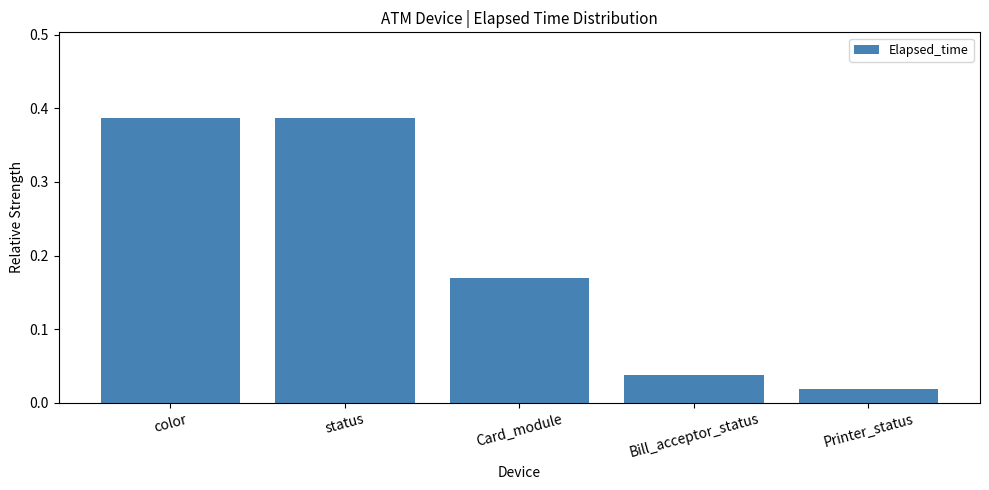

Are the bars horizontal?

No